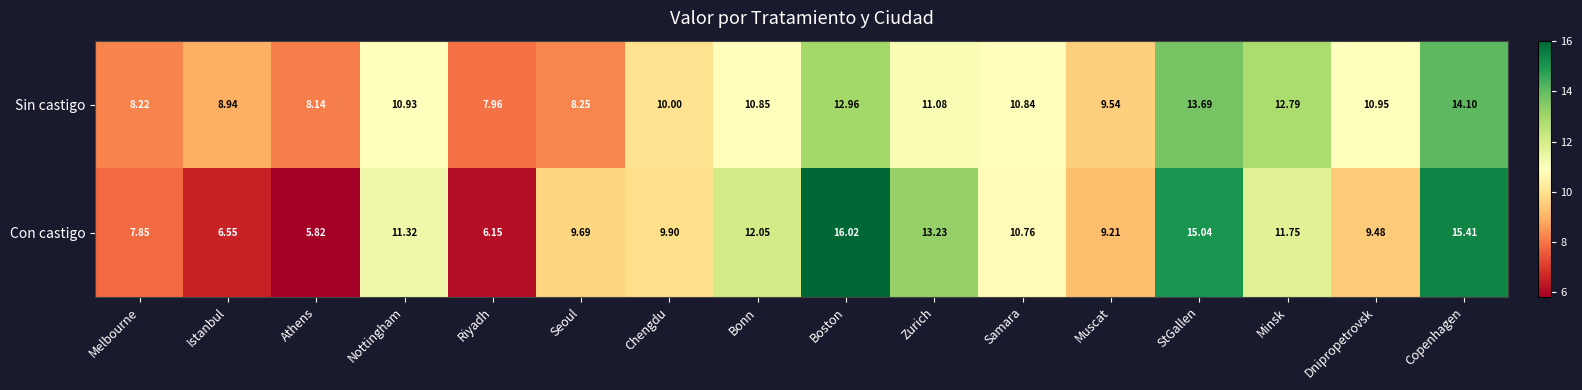

Count the number of data series in this chart.

2